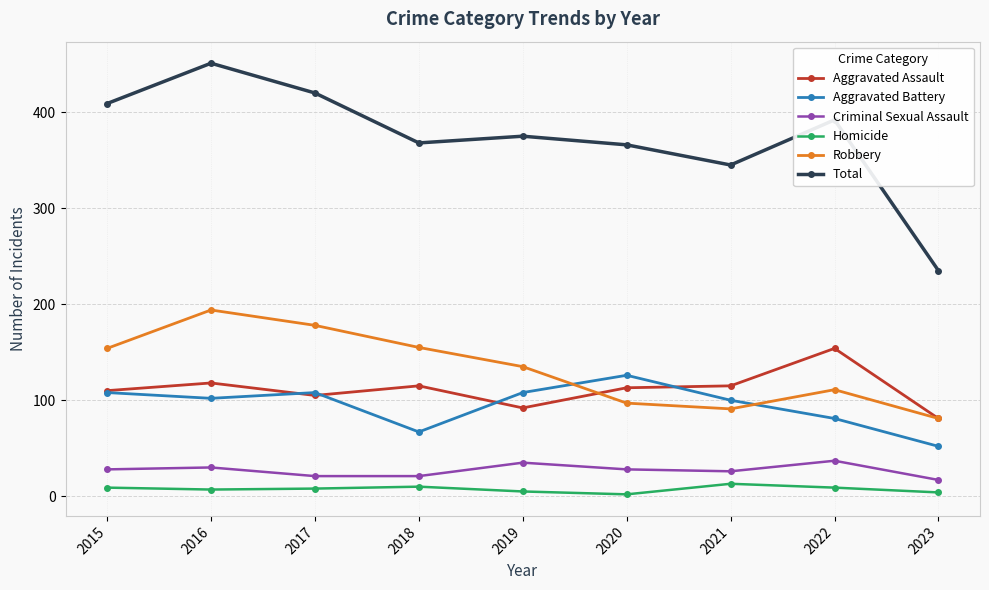

What are all the series names shown in the legend?

Aggravated Assault, Aggravated Battery, Criminal Sexual Assault, Homicide, Robbery, Total